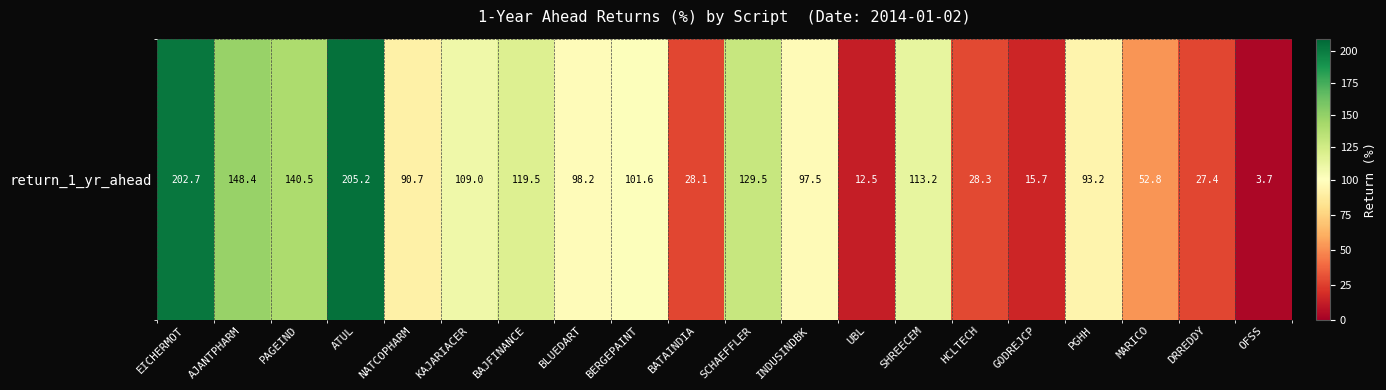

Rank the categories by value from lowest to highest.

OFSS, UBL, GODREJCP, DRREDDY, BATAINDIA, HCLTECH, MARICO, NATCOPHARM, PGHH, INDUSINDBK, BLUEDART, BERGEPAINT, KAJARIACER, SHREECEM, BAJFINANCE, SCHAEFFLER, PAGEIND, AJANTPHARM, EICHERMOT, ATUL